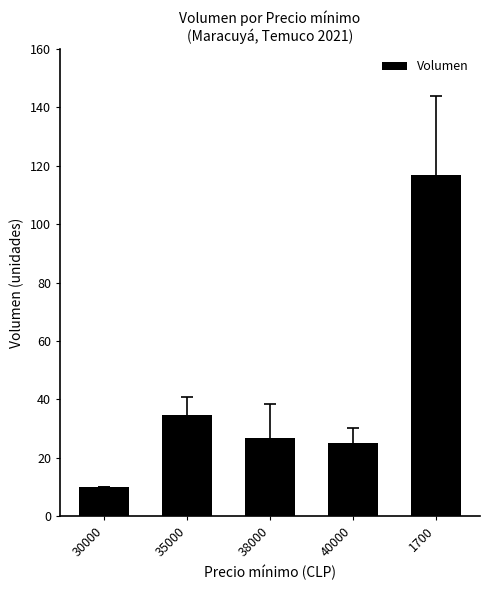

Rank the categories by value from lowest to highest.

30000, 40000, 38000, 35000, 1700